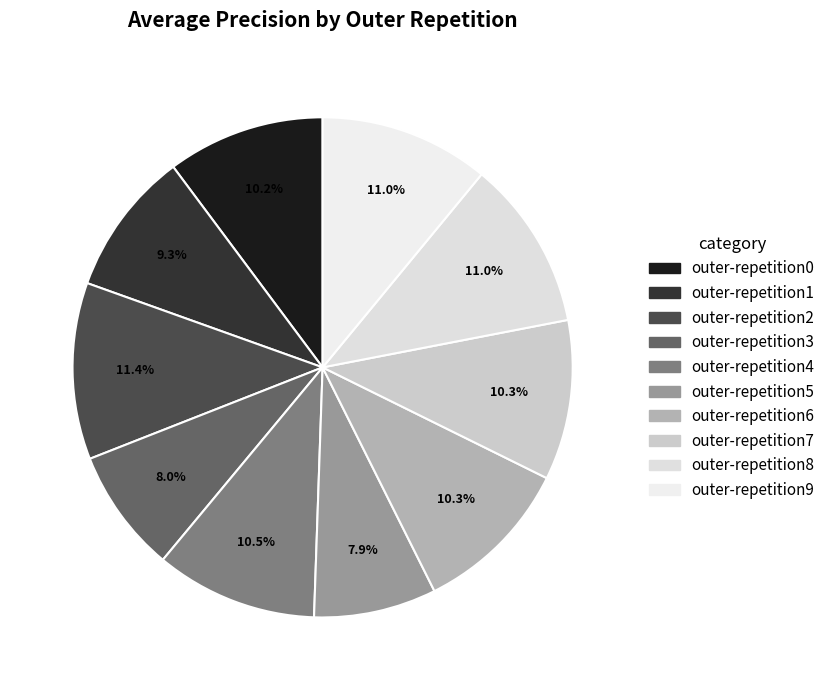

Do outer-repetition2 and outer-repetition6 together represent more than half of the pie?

No